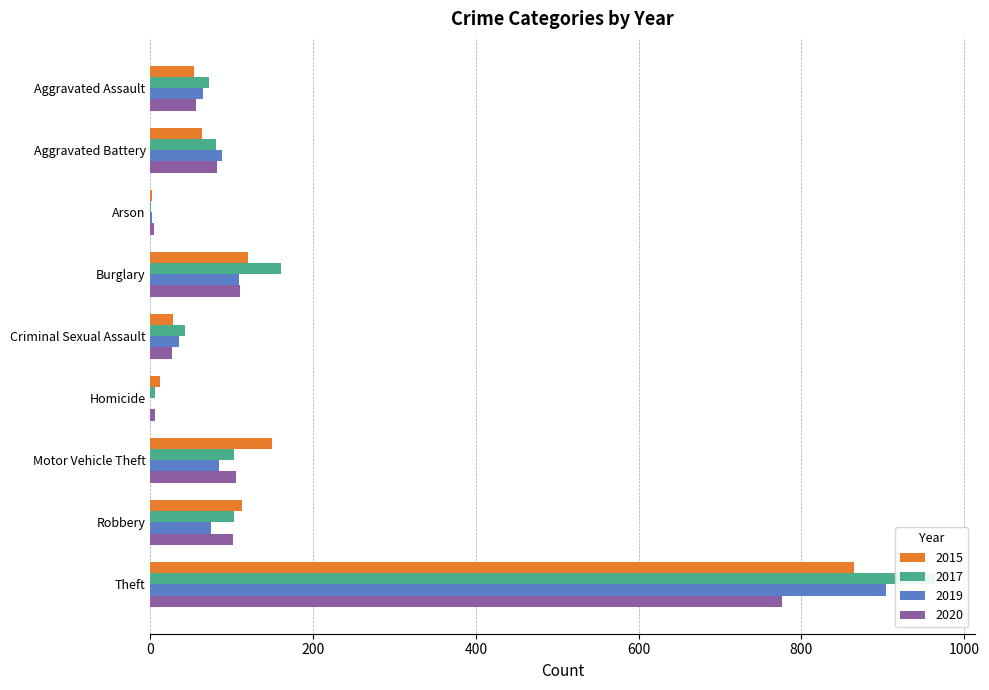

At Arson, list the series in order from largest to smallest.

2020, 2015, 2019, 2017